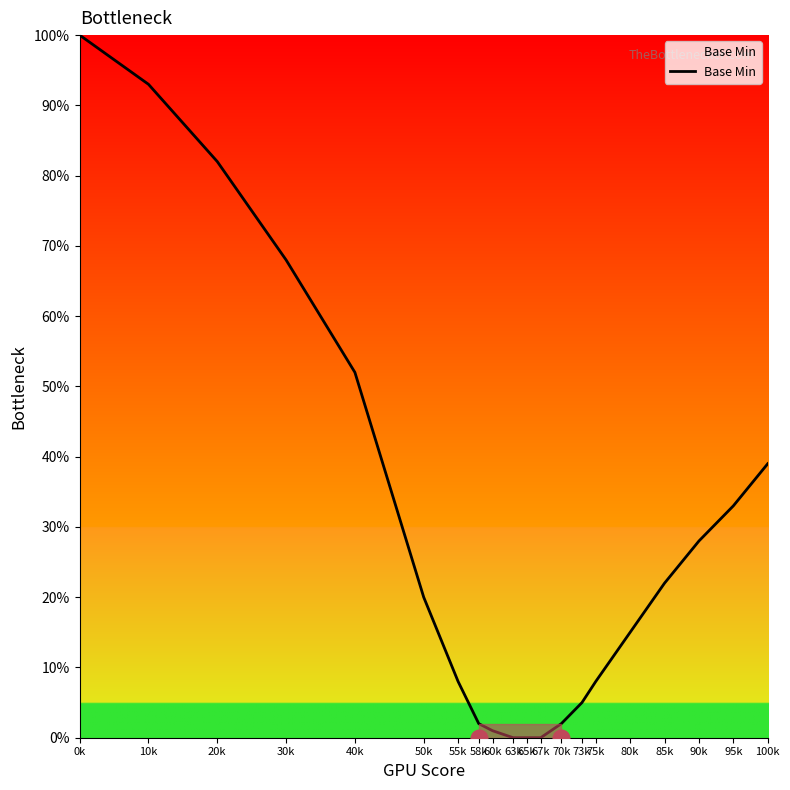

What is the ratio of the value at 0k to the value at 55k?

12.5